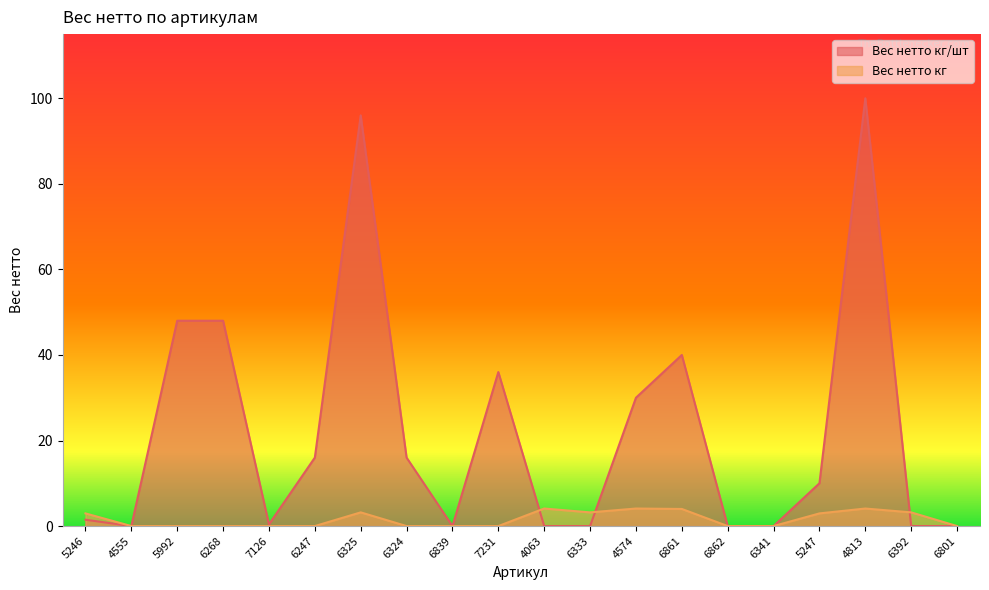

Reading left to right, what are all the values shown in this chart?

Вес нетто кг/шт: 5246=1.5	4555=0.0	5992=48.0	6268=48.0	7126=0.4	6247=16.0	6325=96.0	6324=16.0	6839=0.0	7231=36.0	4063=0.0	6333=0.0	4574=30.0	6861=40.0	6862=0.0	6341=0.0	5247=10.0	4813=100.0	6392=0.0	6801=0.0
Вес нетто кг: 5246=3.0	4555=0.0	5992=0.0	6268=0.0	7126=0.0	6247=0.0	6325=3.2	6324=0.0	6839=0.0	7231=0.0	4063=4.1	6333=3.2	4574=4.1	6861=4.0	6862=0.0	6341=0.0	5247=3.0	4813=4.1	6392=3.2	6801=0.0